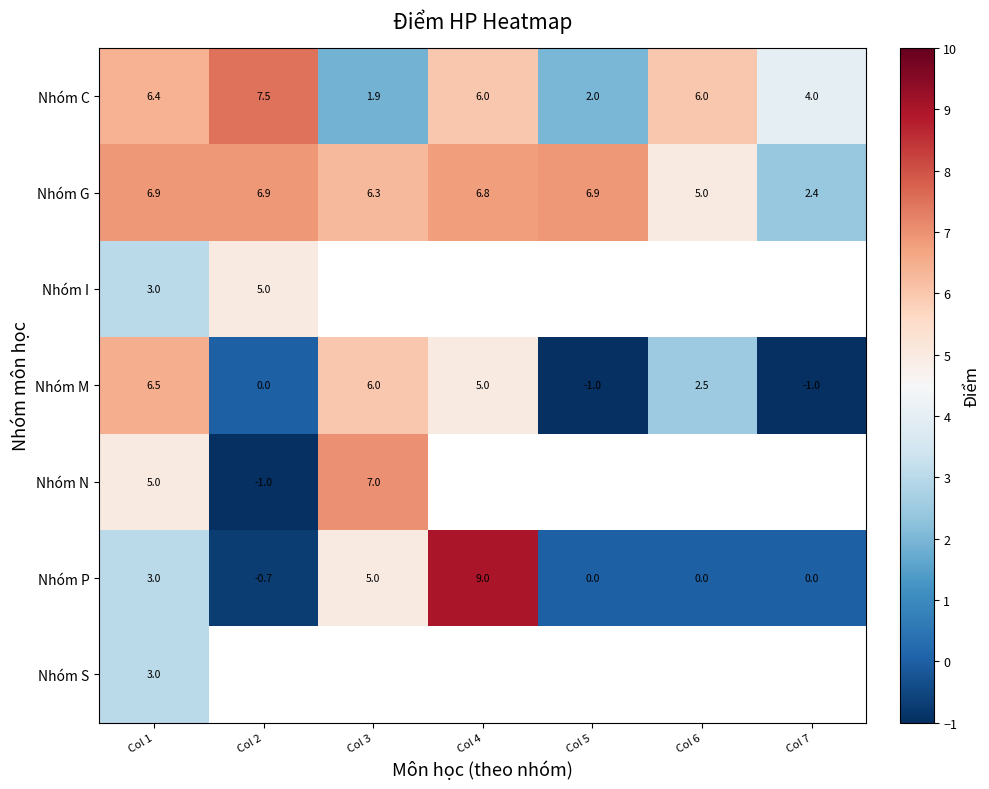

Is the value of Nhóm M at Col 6 greater than the value of Nhóm C at Col 2?

No